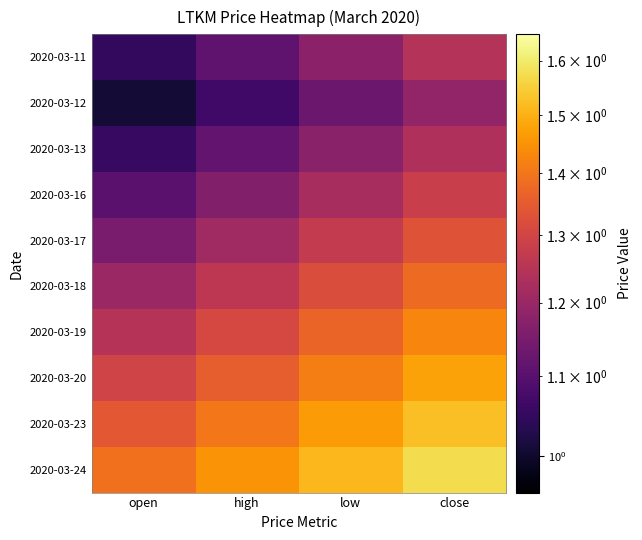

Which series has the largest total across all categories?

2020-03-24